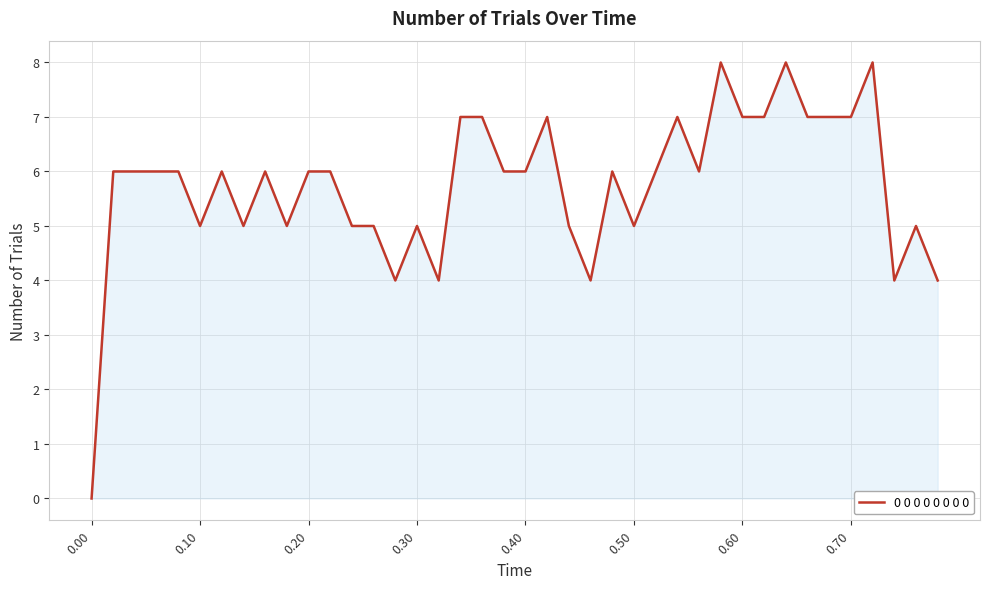

What is the difference between the maximum and minimum values?

8